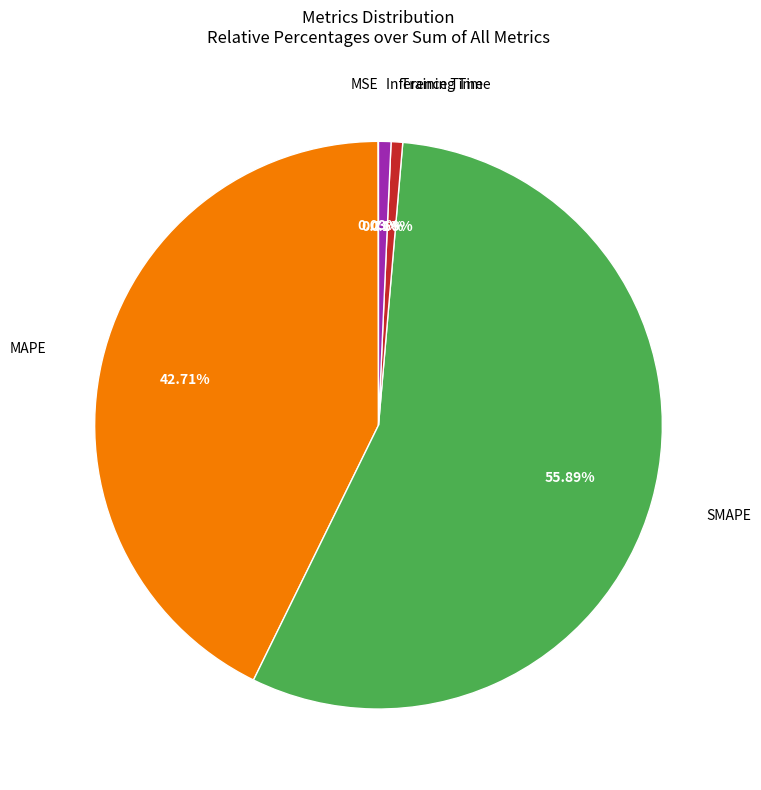

Is there any slice that represents more than half of the pie?

Yes